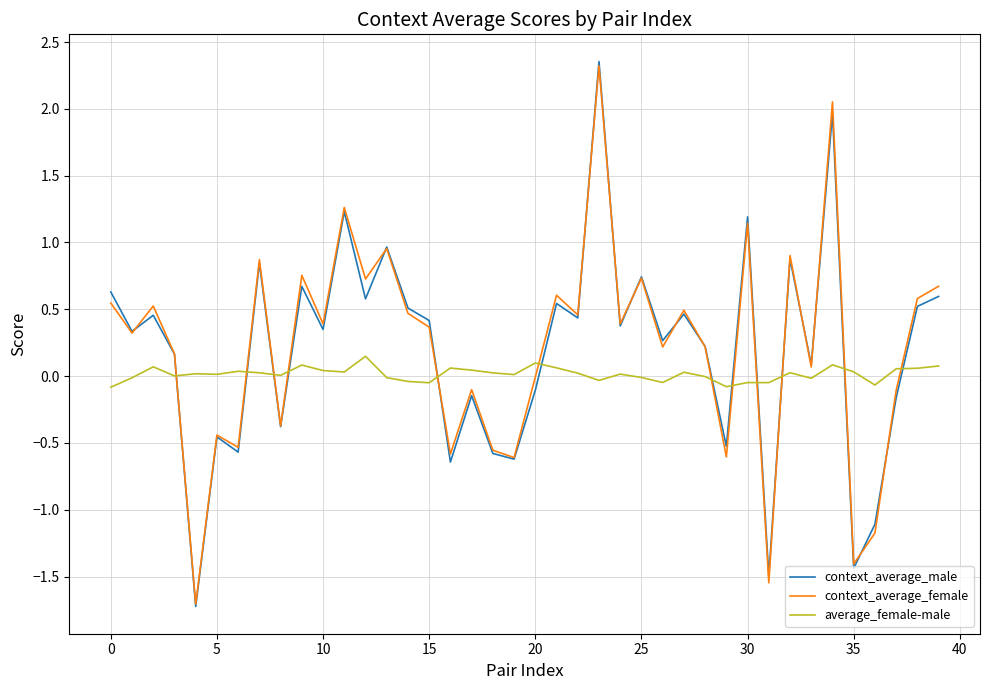

Is this an area chart (filled region under the line)?

No